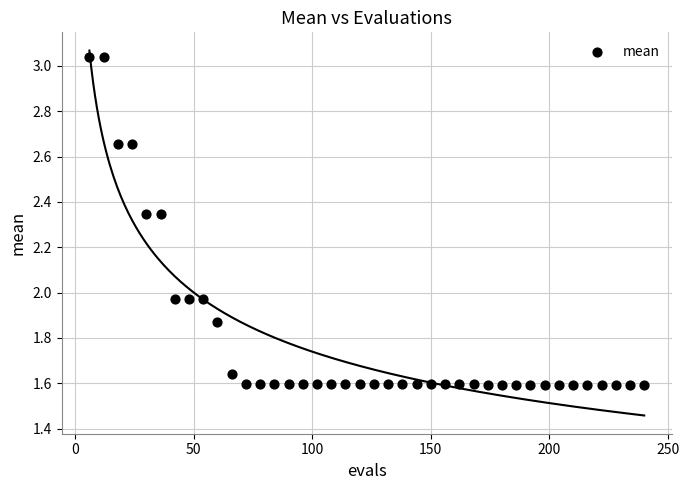

What is the range of X values (max minus min)?

234.0